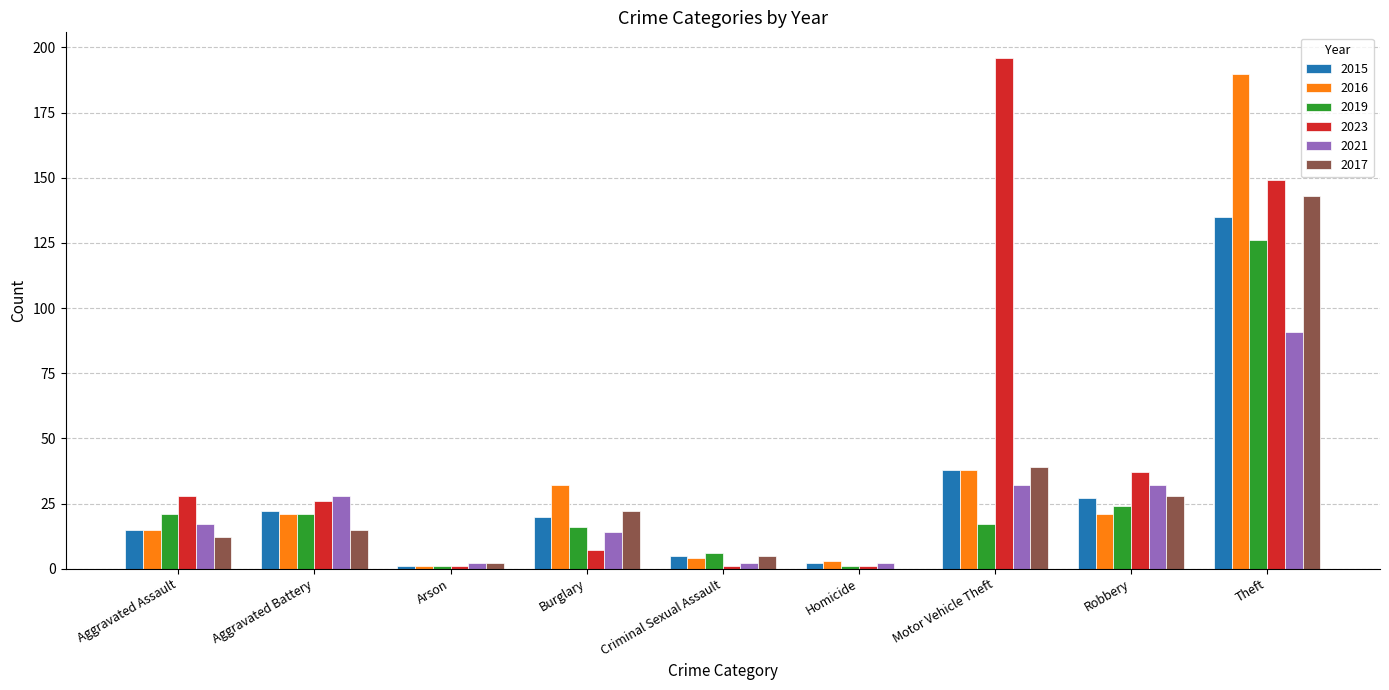

At which label is 2019 closest to 63?

Robbery